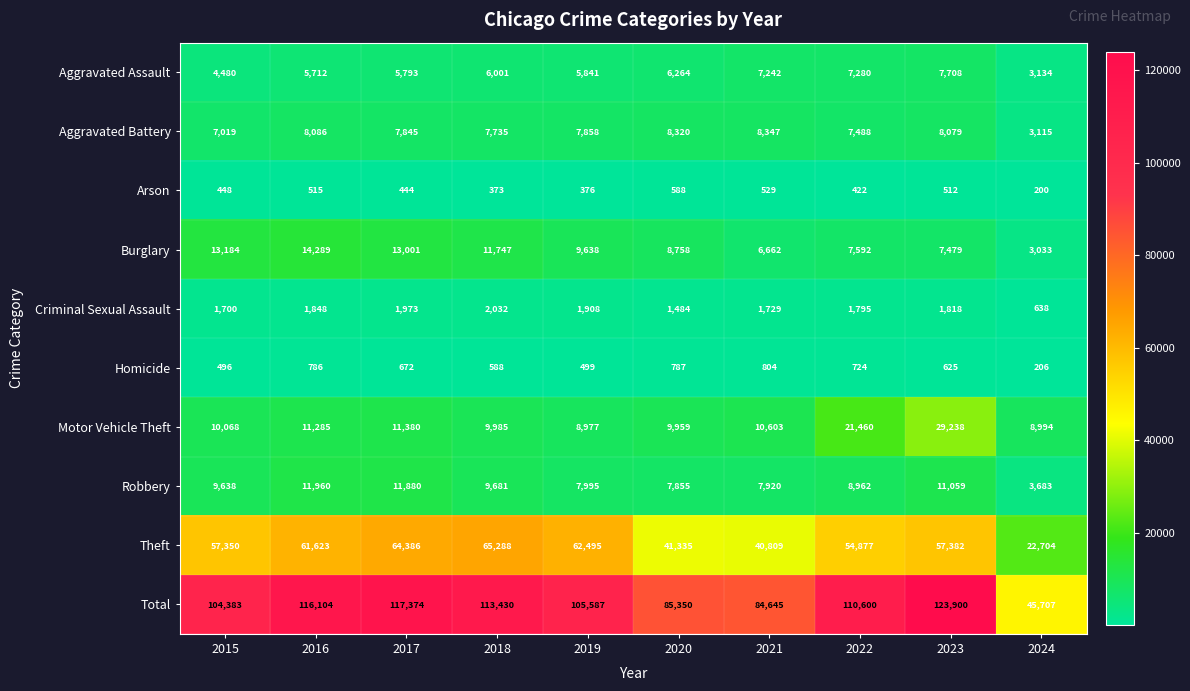

What is the greatest value displayed?

123900